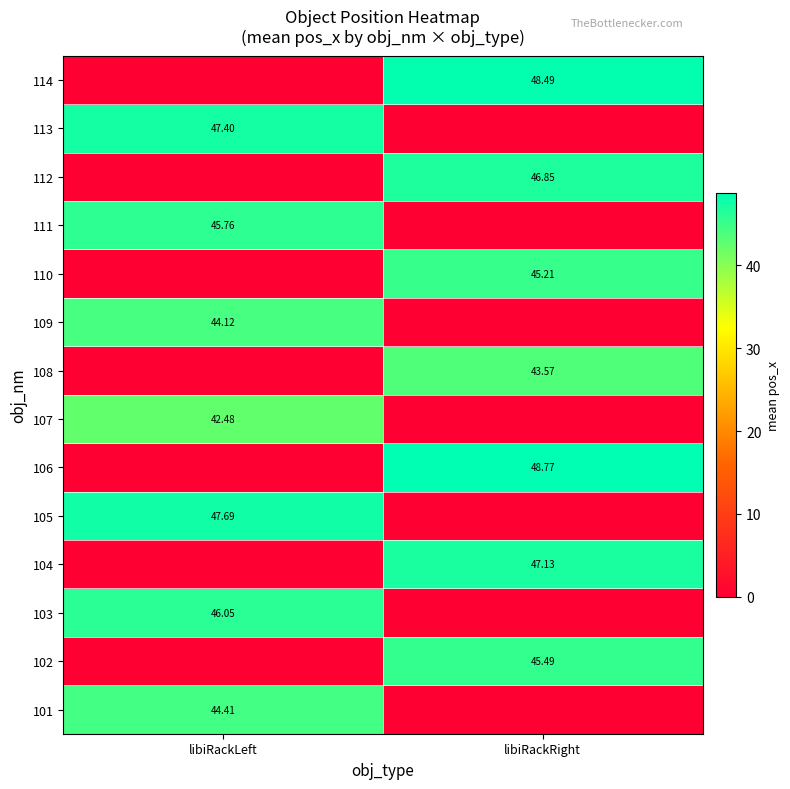

What is the average value of the 103 series?

23.0